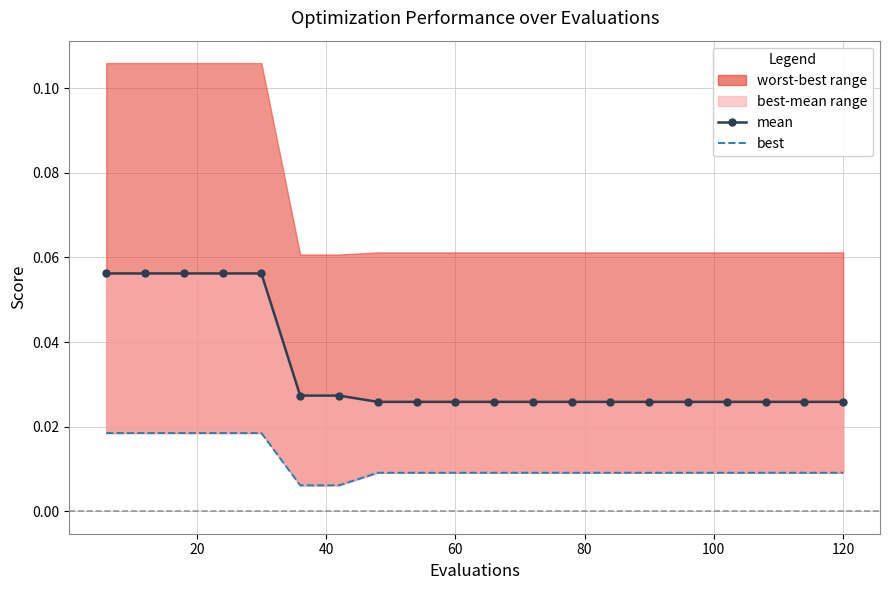

Reading right to left, transcribe all the data shown in this chart.

mean: 0.0	0.0	0.0	0.0	0.0	0.0	0.0	0.0	0.0	0.0	0.0	0.0	0.0	0.0	0.0	0.1	0.1	0.1	0.1	0.1
best: 0.0	0.0	0.0	0.0	0.0	0.0	0.0	0.0	0.0	0.0	0.0	0.0	0.0	0.0	0.0	0.0	0.0	0.0	0.0	0.0